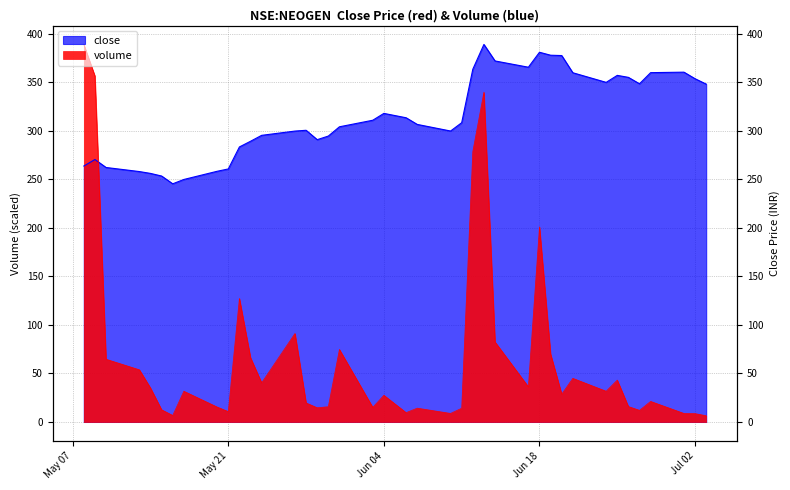

At which category is the sum across all series the highest?

2019-06-13